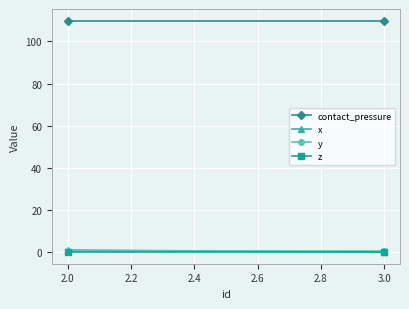

What are all the series names shown in the legend?

contact_pressure, x, y, z